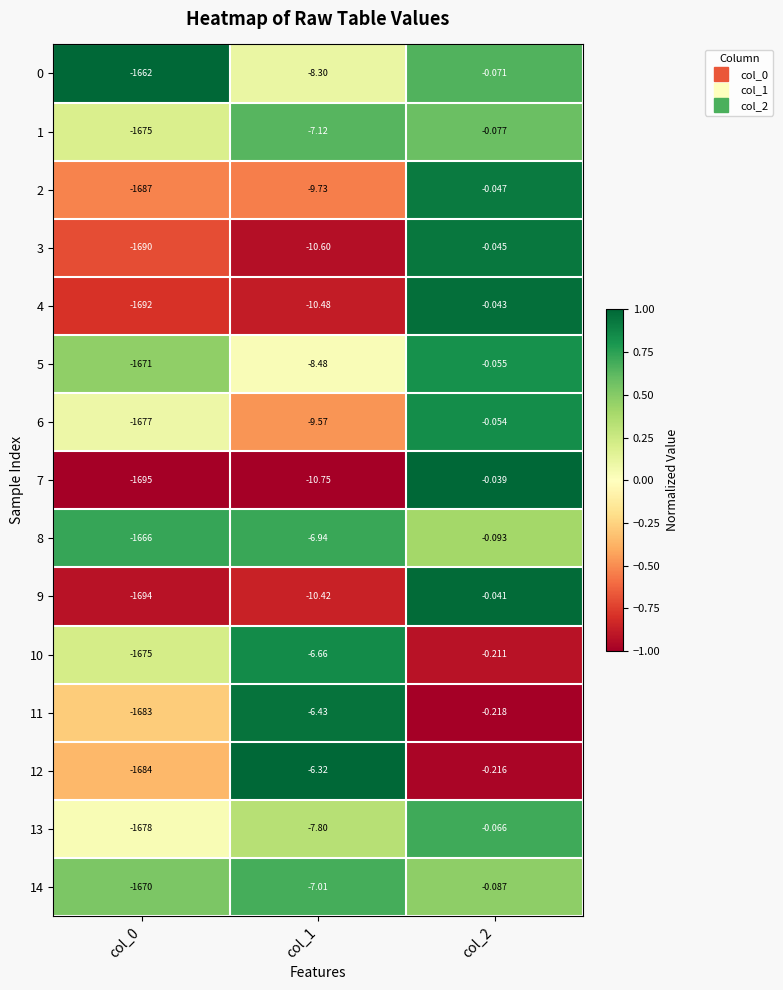

Is the value of 7 at col_2 greater than the value of 11 at col_2?

Yes